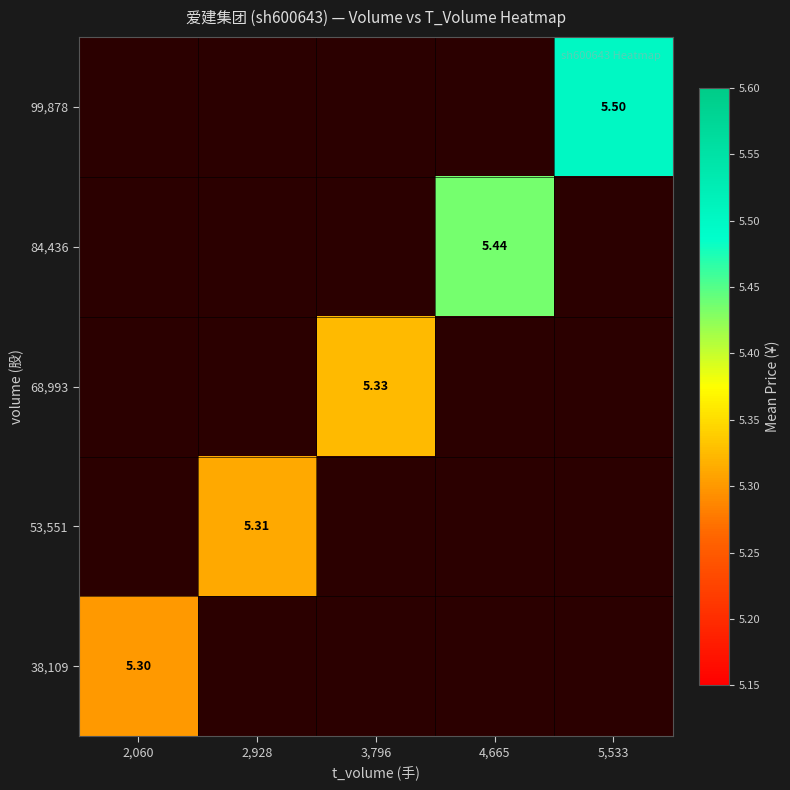

The 84,436 series shows 9.1 at 4,665. True or false?

False